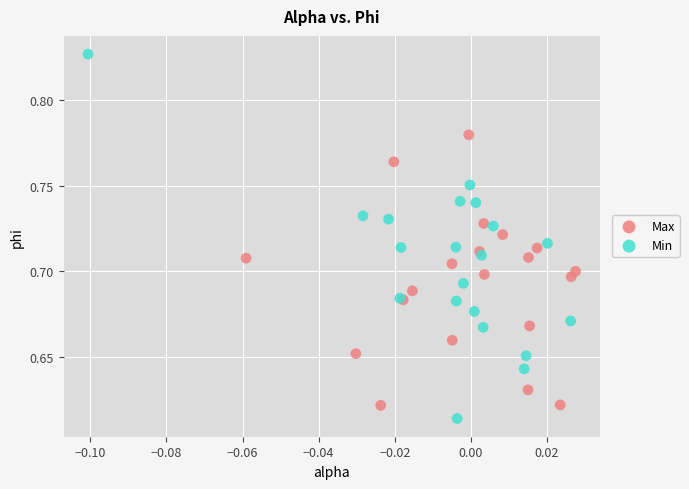

Which series has the widest spread of Y values?

Min